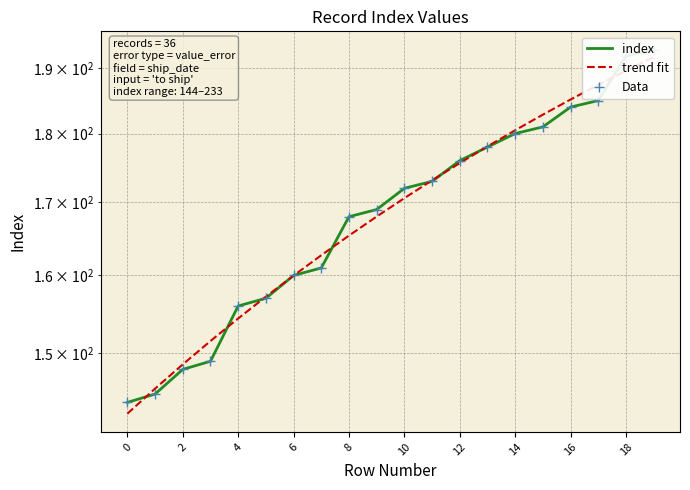

What are all the series names shown in the legend?

index, trend fit, Data